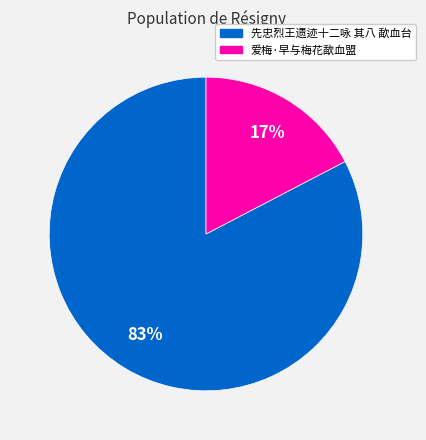

How many slices are in this pie chart?

2